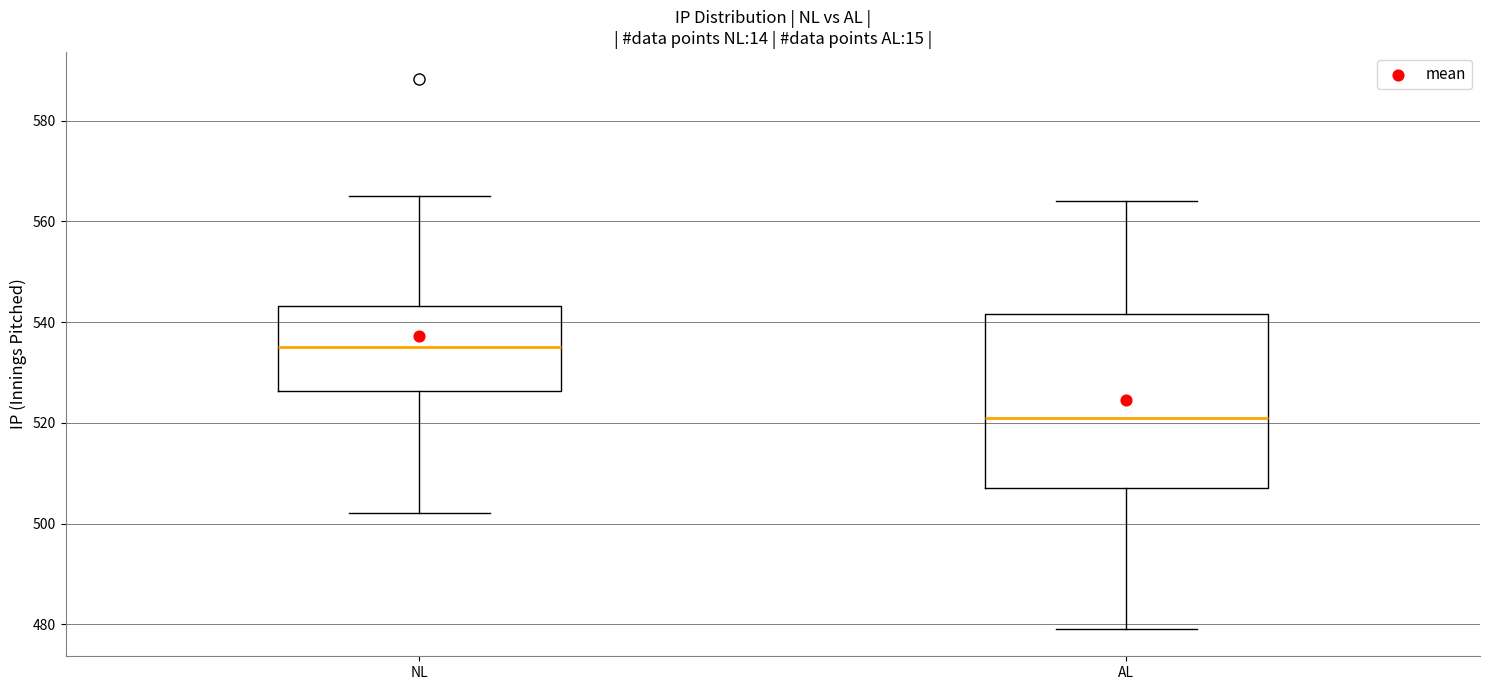

Which box's median line is the lowest?

AL